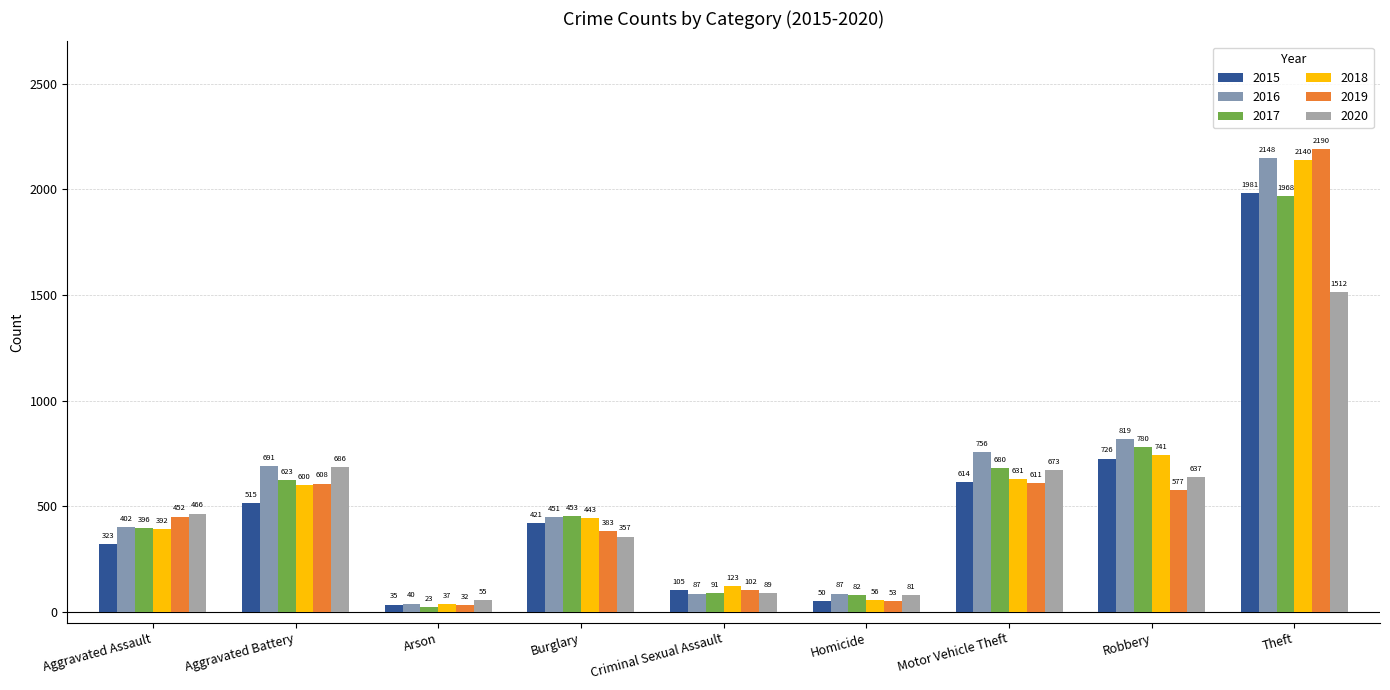

Between Homicide and Arson, which is larger?

Homicide